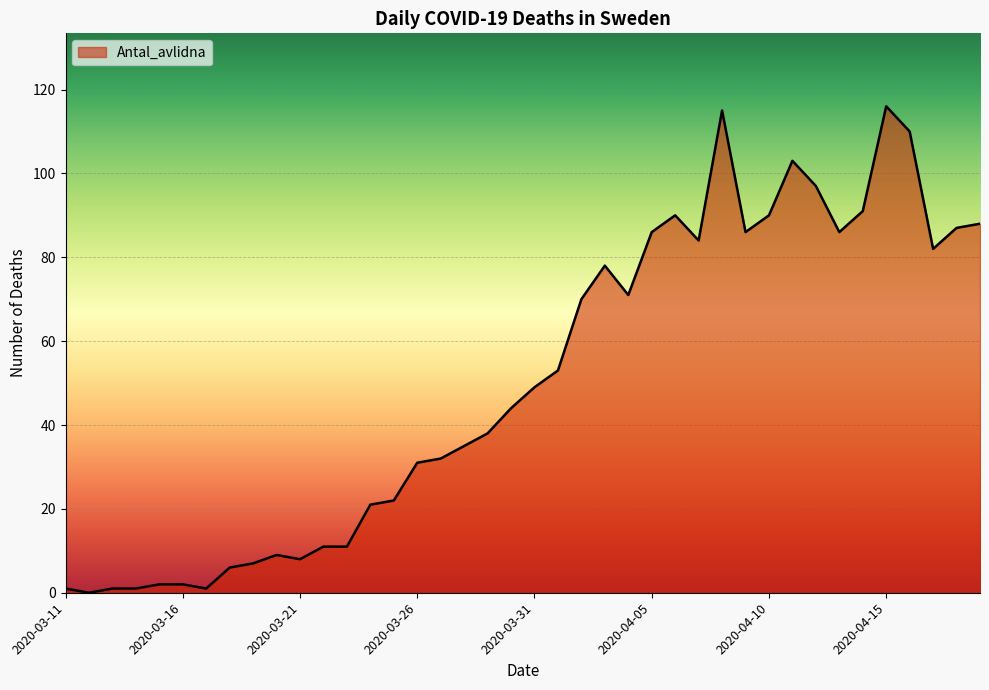

What is the maximum value shown in the chart?

116